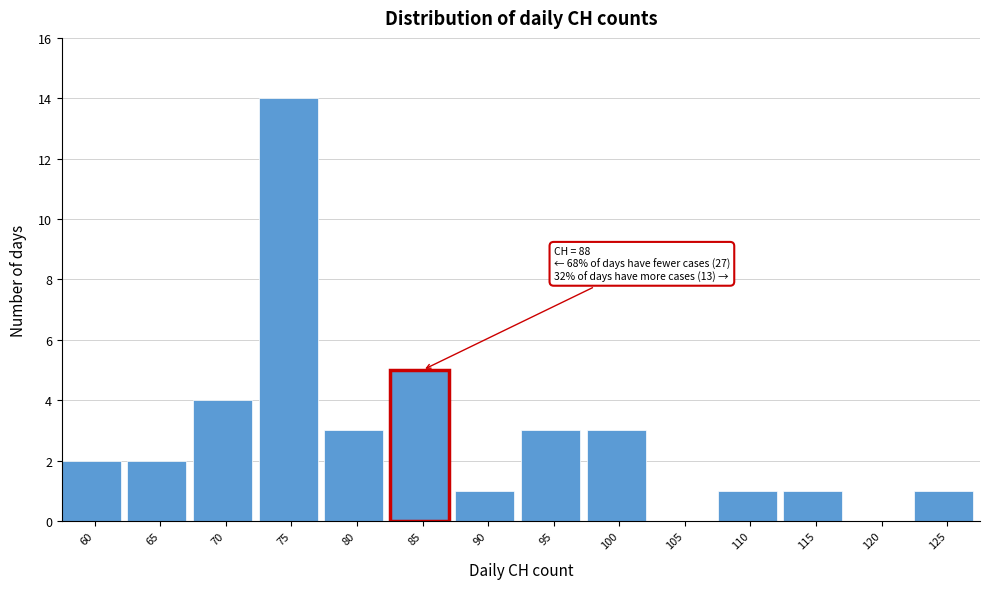

Reading left to right, extract all data points from this chart.

60=2	65=2	70=4	75=14	80=3	85=5	90=1	95=3	100=3	105=0	110=1	115=1	120=0	125=1